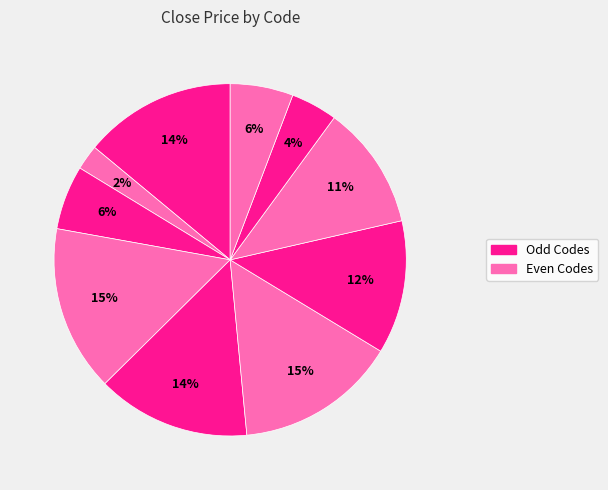

Does any single category account for the majority?

No